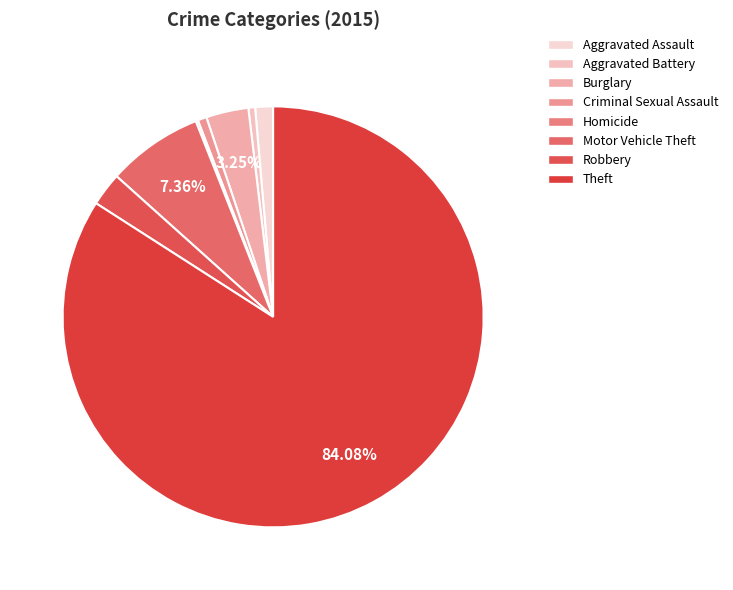

Is Aggravated Battery the majority of the pie?

No